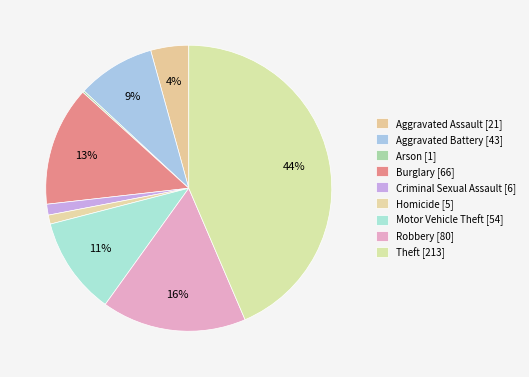

To the nearest percent, what portion does Criminal Sexual Assault represent?

1%